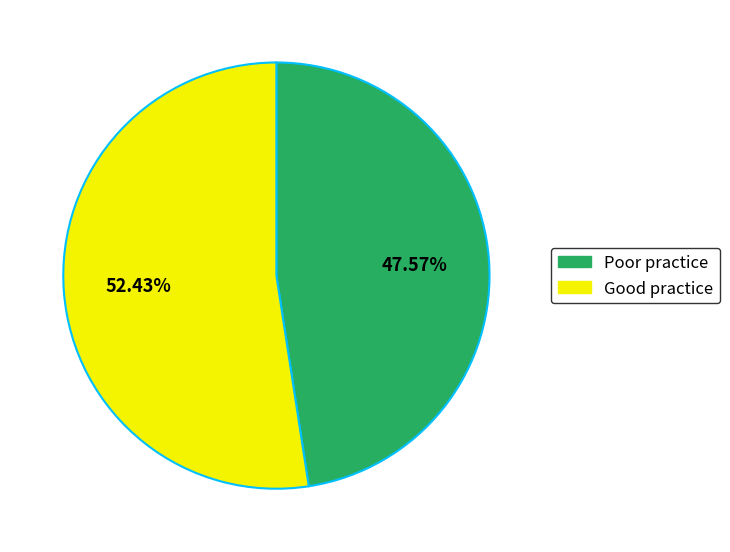

How many slices are in this pie chart?

2